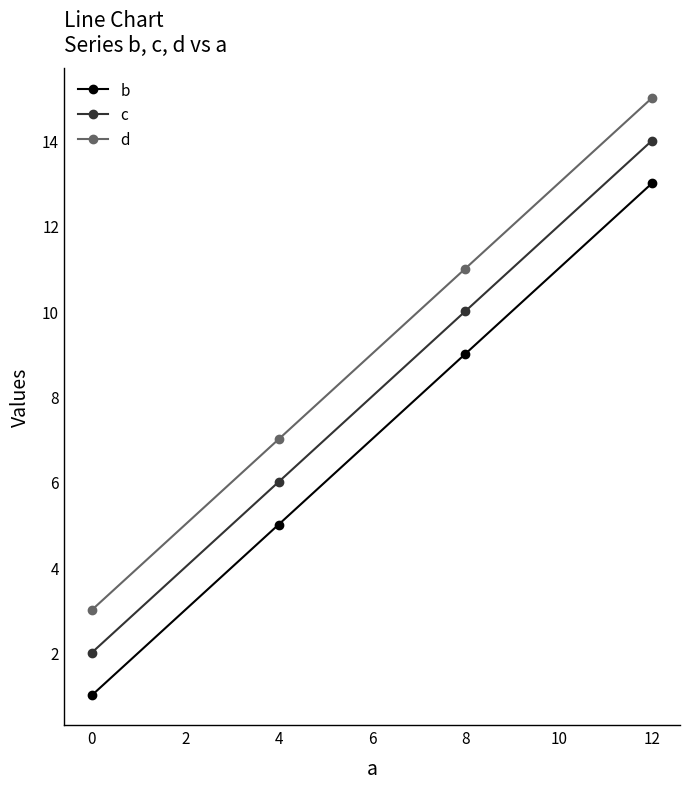

Which series has the largest total across all categories?

d